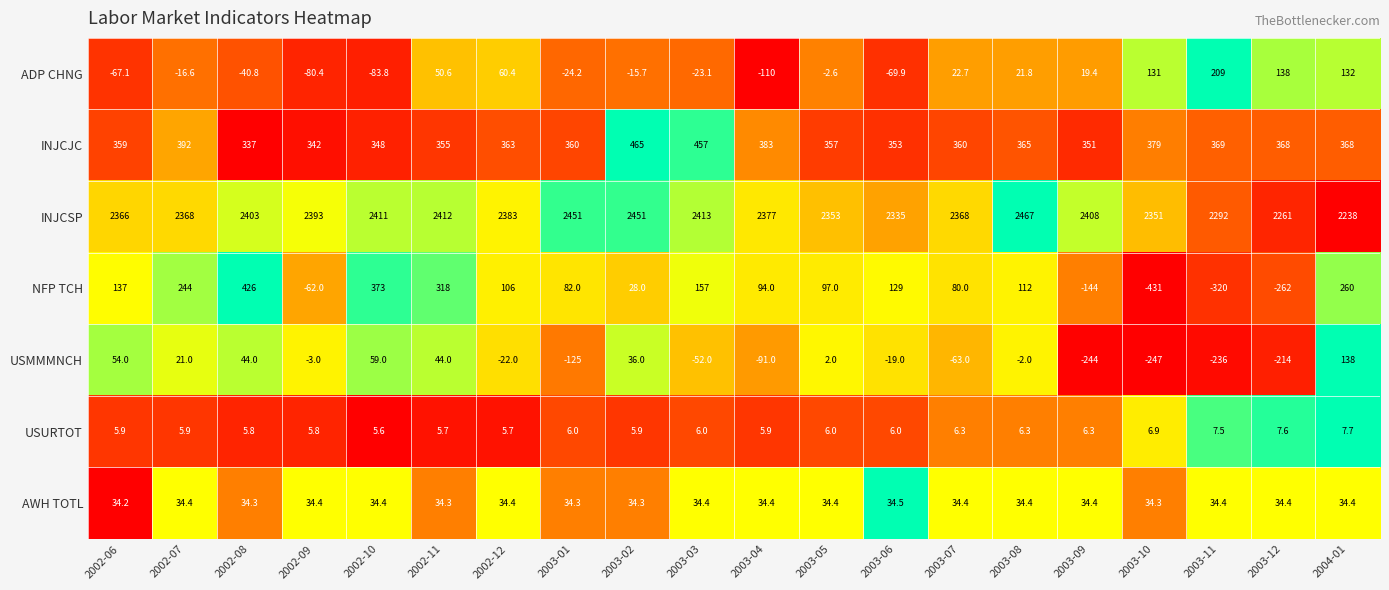

Between 2003-01 and 2003-02, which series saw the biggest shift?

USMMMNCH